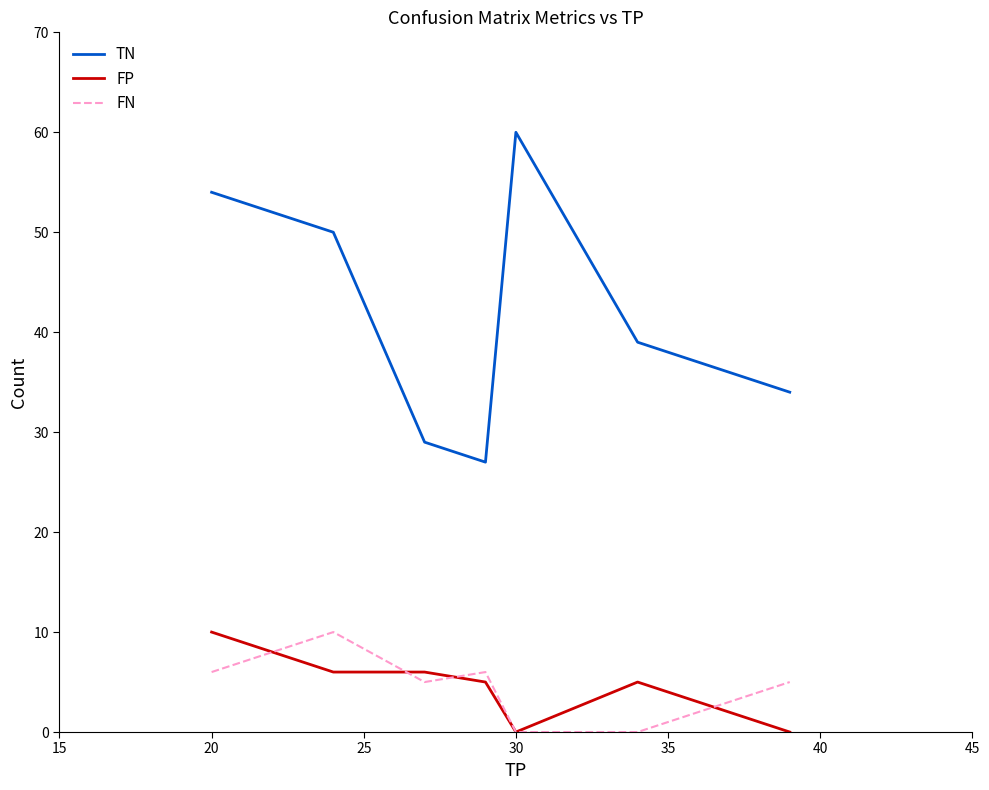

What is the highest value of the FN series?

10